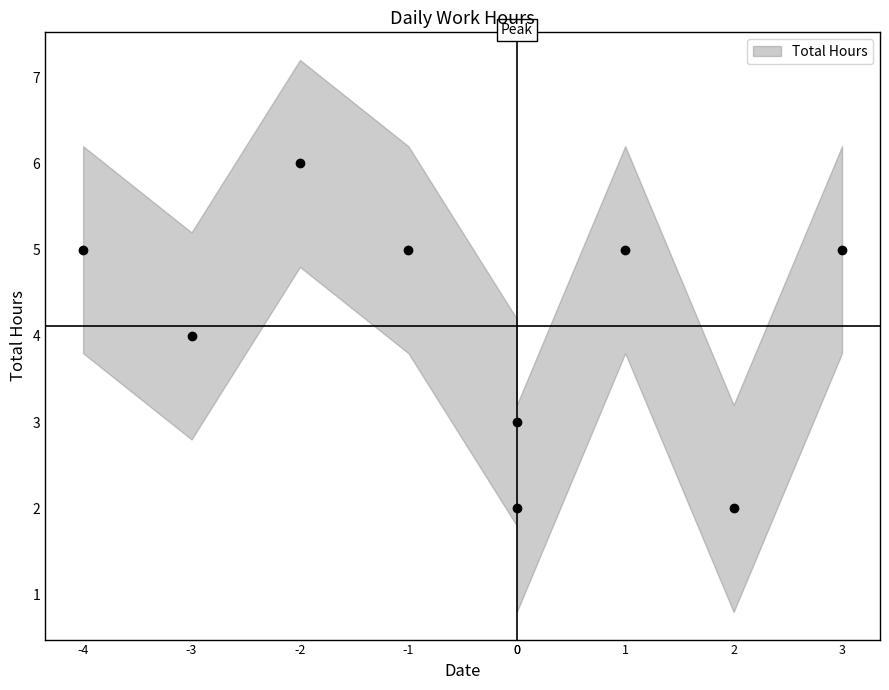

What is the average Y value?

4